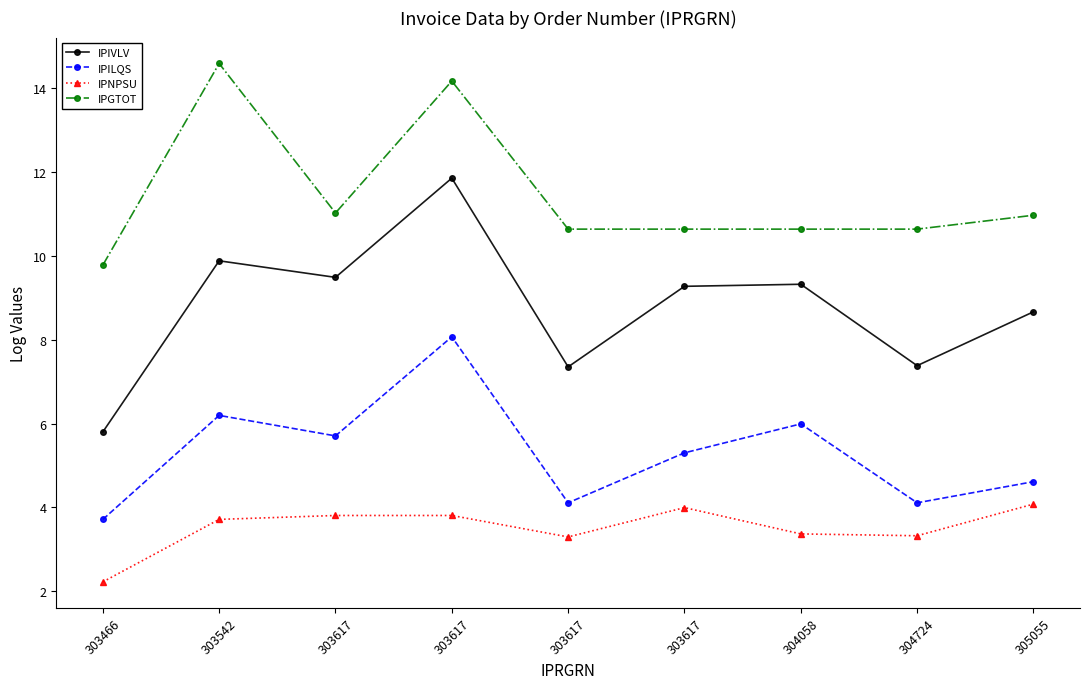

What is the sum of all IPIVLV values?

79.0